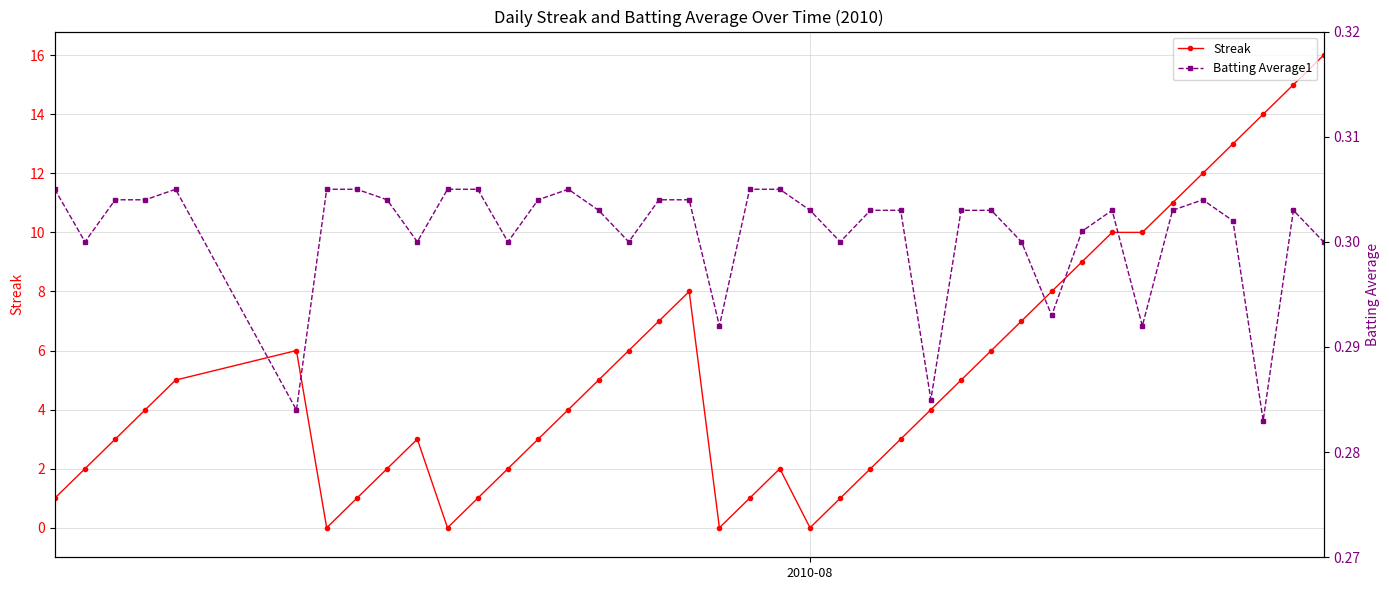

What is the highest value of the Streak series?

16